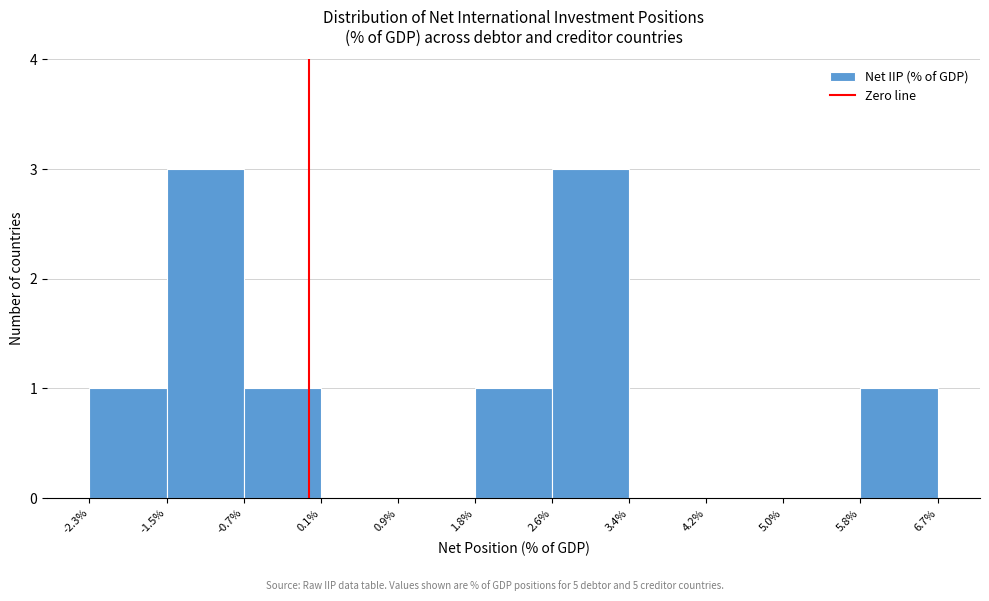

Reading left to right, list every bar in this chart as the range it spans on the x-axis followed by its height. The values are not printed on the chart, so give them approximately, as read against the axis.

-2.3% to -1.5%: 1
-1.5% to -0.7%: 3
-0.7% to 0.1%: 1
0.1% to 0.9%: 0
0.9% to 1.8%: 0
1.8% to 2.6%: 1
2.6% to 3.4%: 3
3.4% to 4.2%: 0
4.2% to 5.0%: 0
5.0% to 5.8%: 0
5.8% to 6.7%: 1